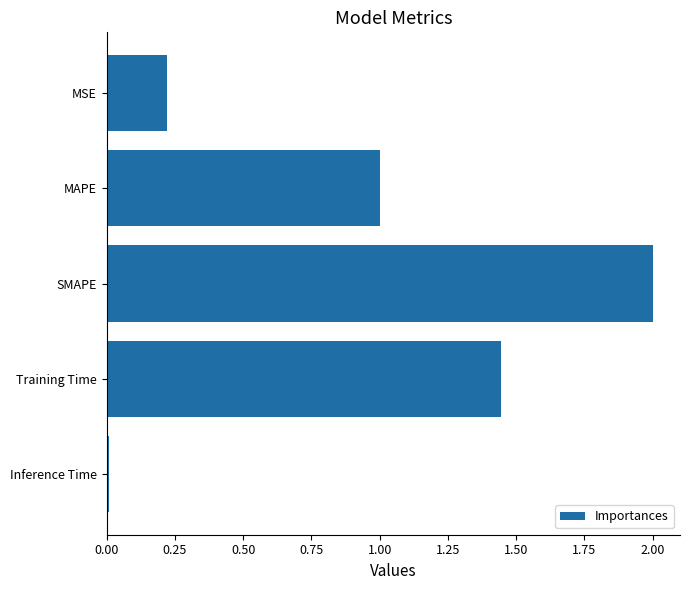

Are the bars horizontal?

Yes